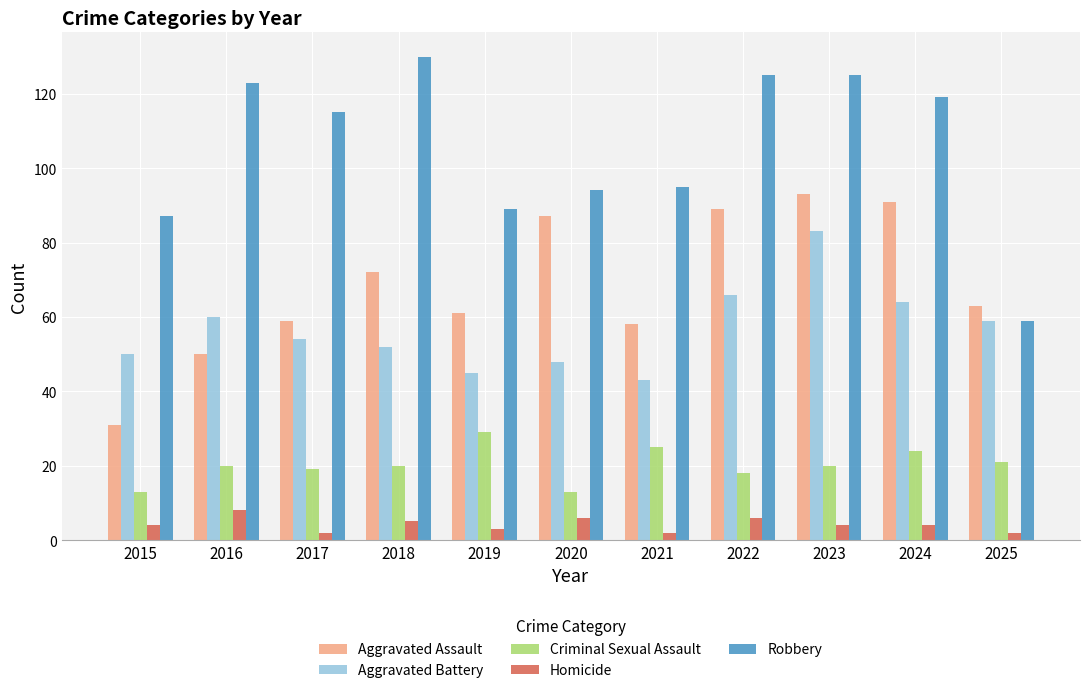

Reading right to left, transcribe all the data shown in this chart.

Aggravated Assault: 63	91	93	89	58	87	61	72	59	50	31
Aggravated Battery: 59	64	83	66	43	48	45	52	54	60	50
Criminal Sexual Assault: 21	24	20	18	25	13	29	20	19	20	13
Homicide: 2	4	4	6	2	6	3	5	2	8	4
Robbery: 59	119	125	125	95	94	89	130	115	123	87